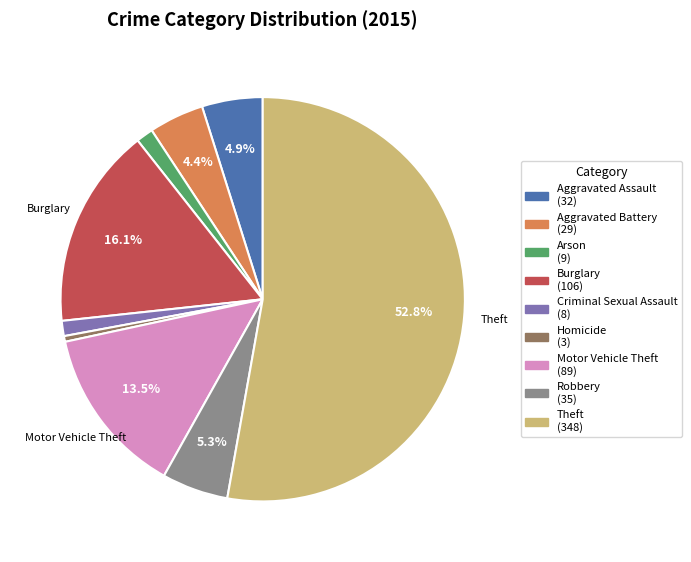

Is there any slice that represents more than half of the pie?

Yes